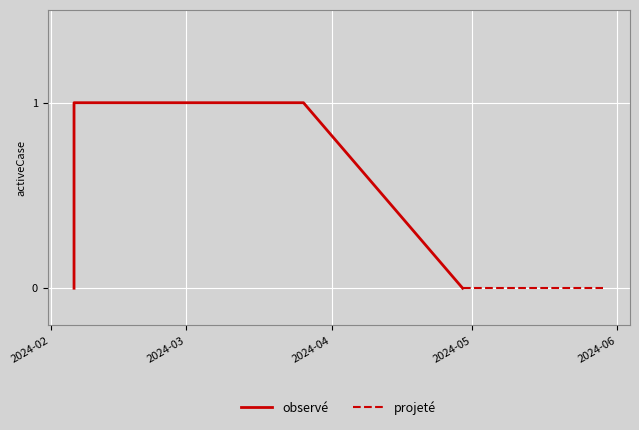

Reading right to left, what are all the values shown in this chart?

0	1	1	1	1	1	0